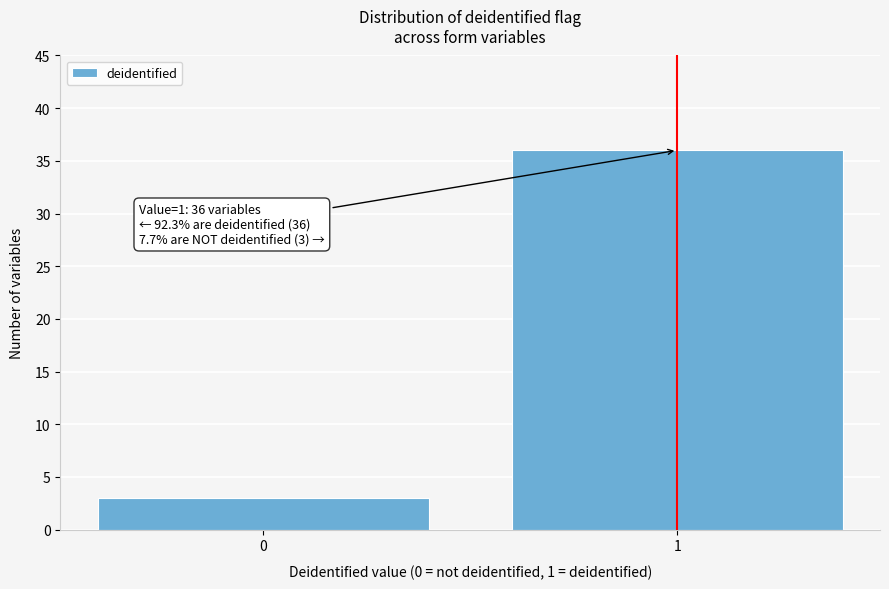

Reading left to right, what are all the values shown in this chart?

0=3	1=36